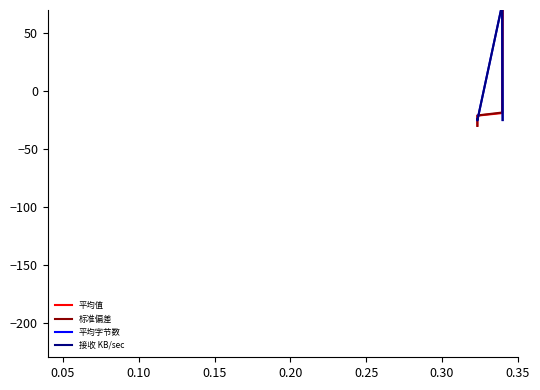

Which series has the largest range (max minus min)?

平均字节数